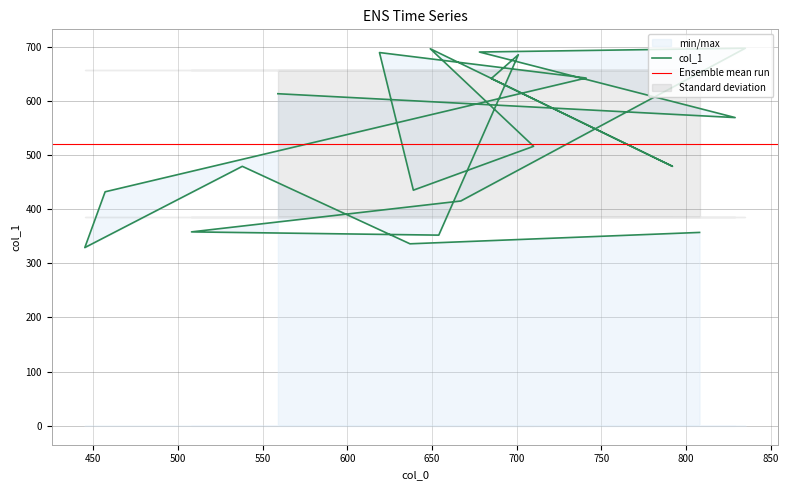

How many interior local peaks (higher than both neighbors) does the data have?

5